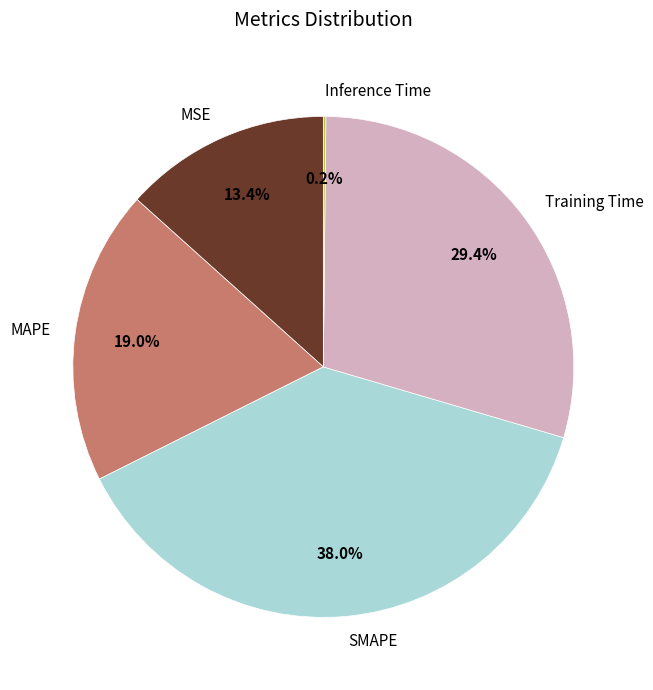

Is it true that SMAPE is 24% of the pie?

False